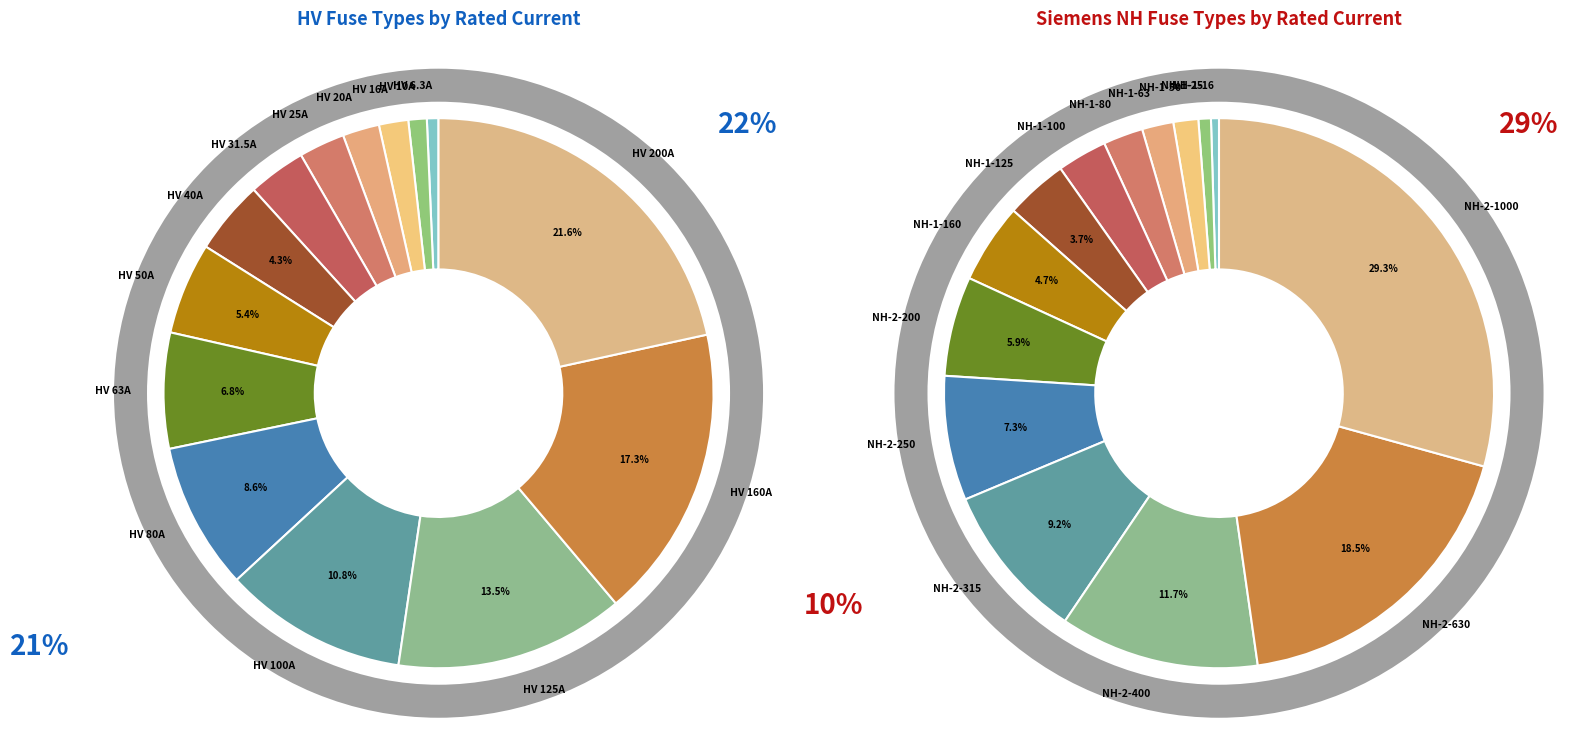

What is the smallest slice in the pie chart?

HV 6.3A